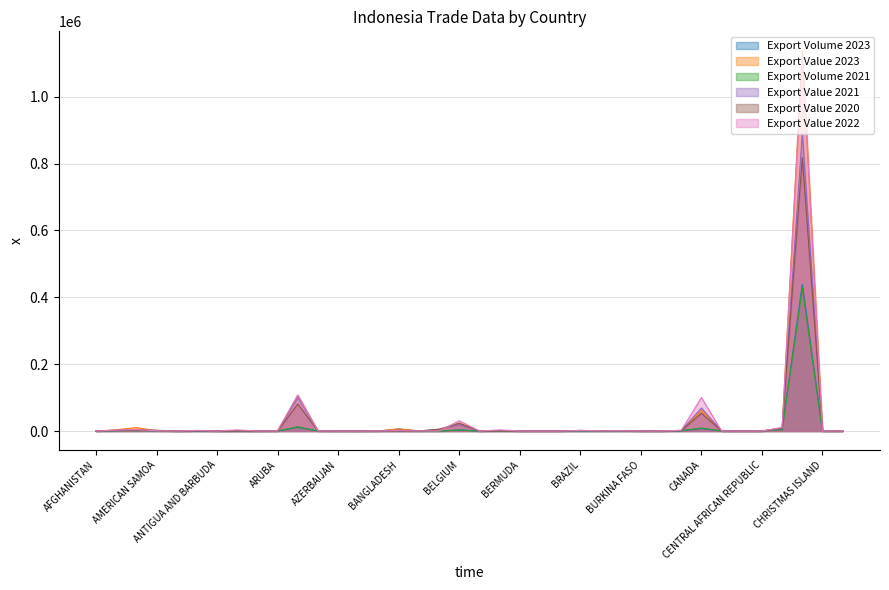

Is it true that Export Volume 2023 equals 0.0 at BOTSWANA?

True